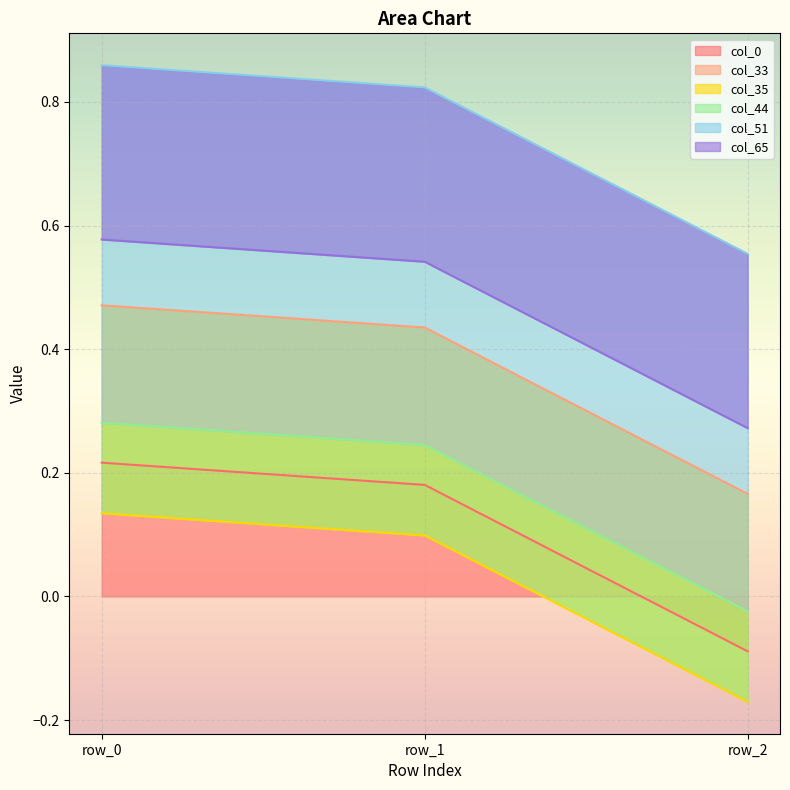

True or false: col_0 has a value of -0.1 at row_2.

True